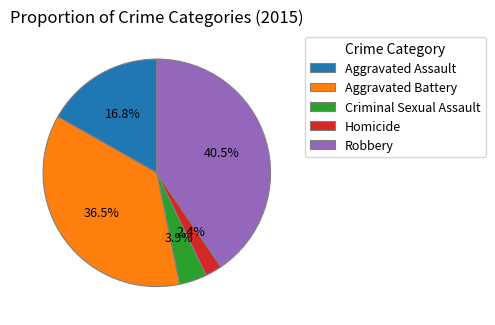

Which category has the biggest portion of the pie?

Robbery